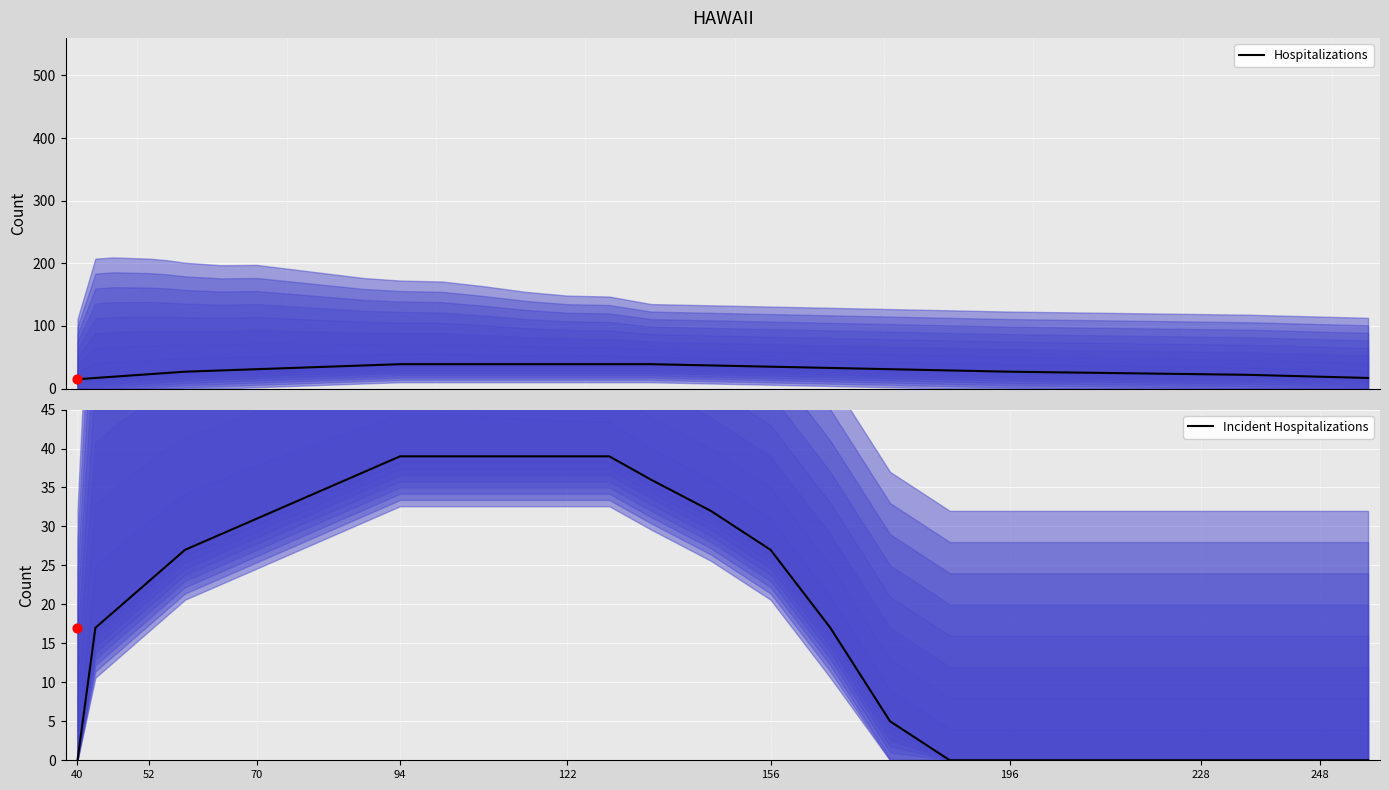

Which series reaches the minimum Y coordinate?

Incident Hospitalizations